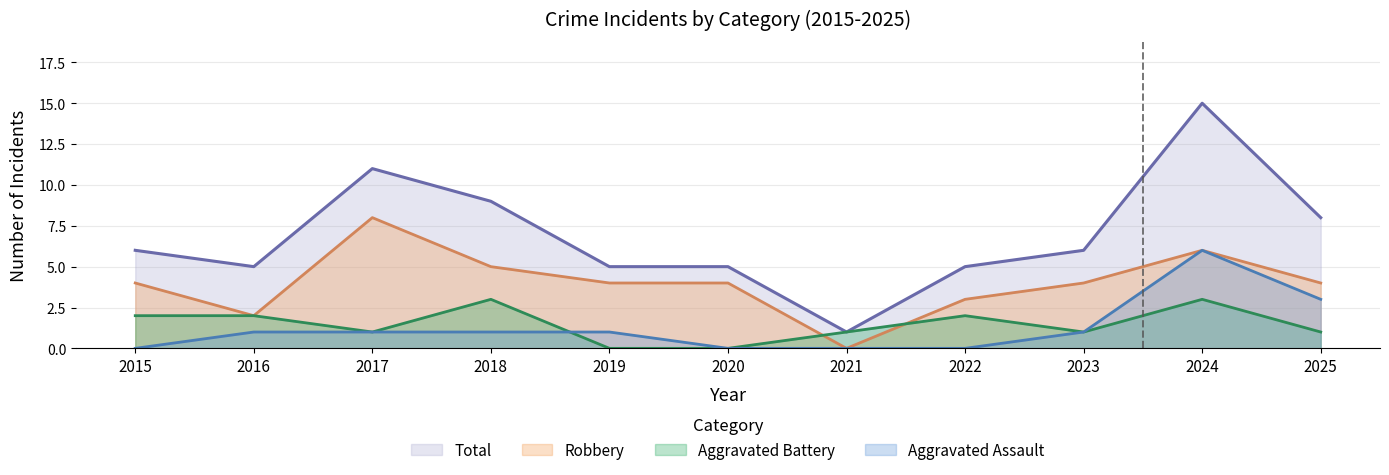

List the labels in order of Aggravated Assault value, smallest first.

2015, 2020, 2021, 2022, 2016, 2017, 2018, 2019, 2023, 2025, 2024